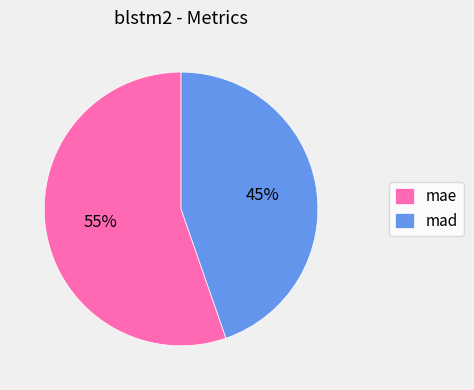

Which slice is the largest?

mae